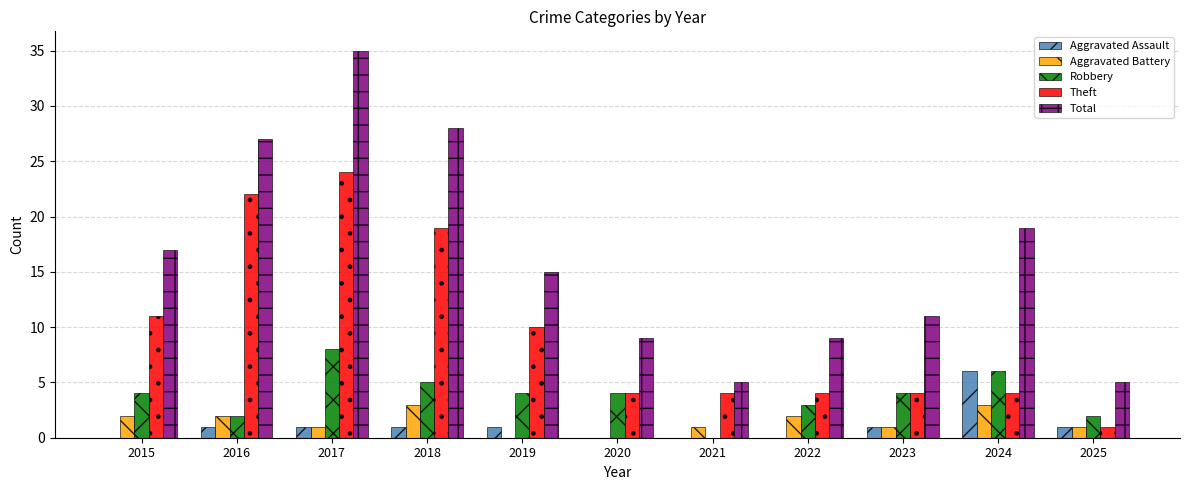

What is the sum of the Theft values at 2022 and 2019?

14